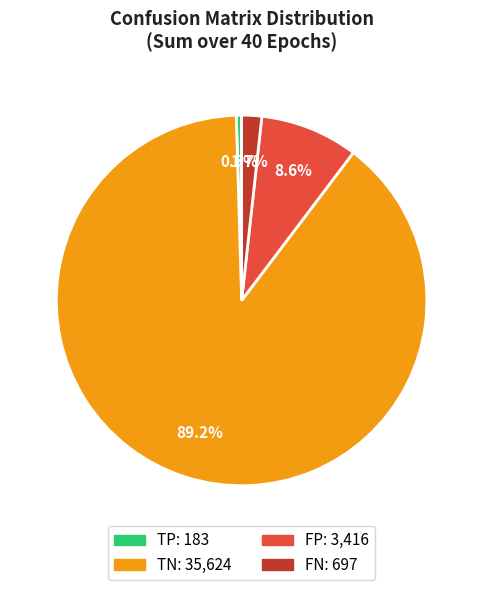

Which has a higher value, TP or TN?

TN